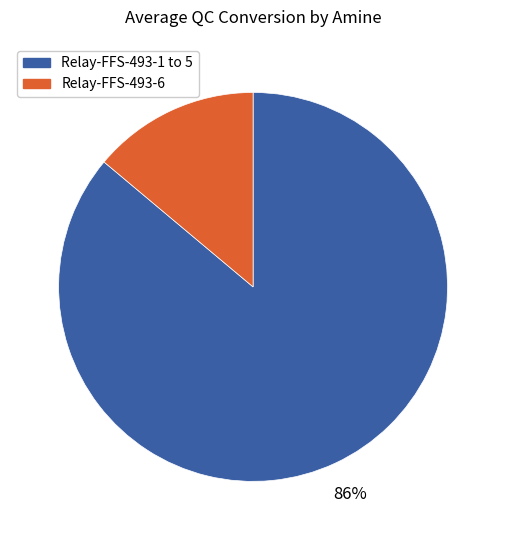

To the nearest percent, what is the difference between the largest and smallest slice percentages?

72%